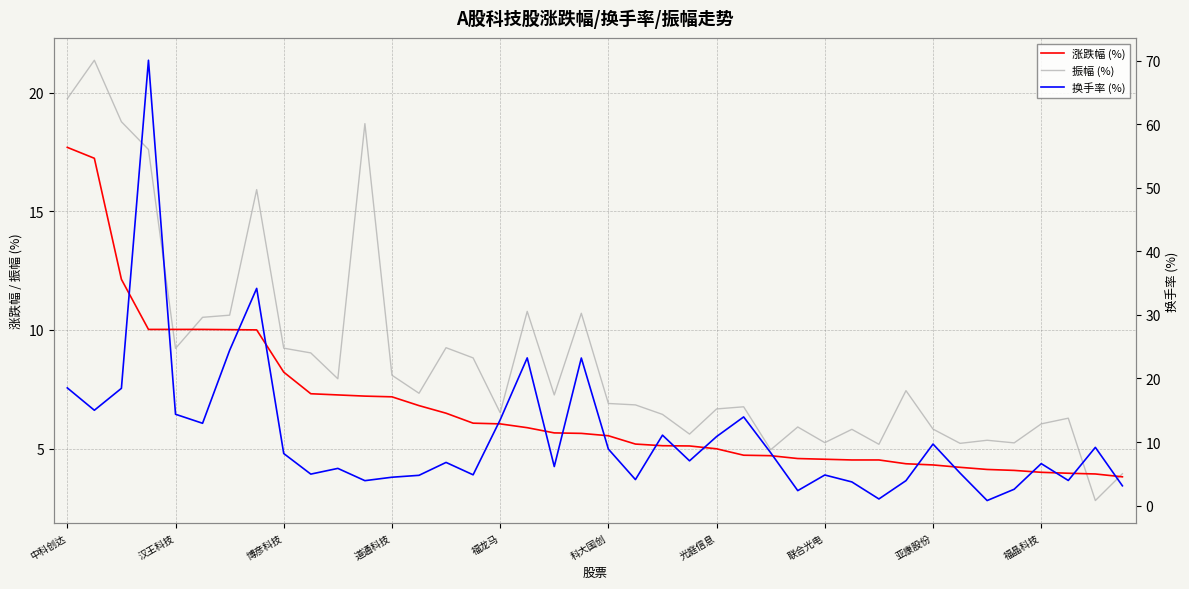

Rank the series at 福晶科技 from highest to lowest value.

换手率 (%), 振幅 (%), 涨跌幅 (%)